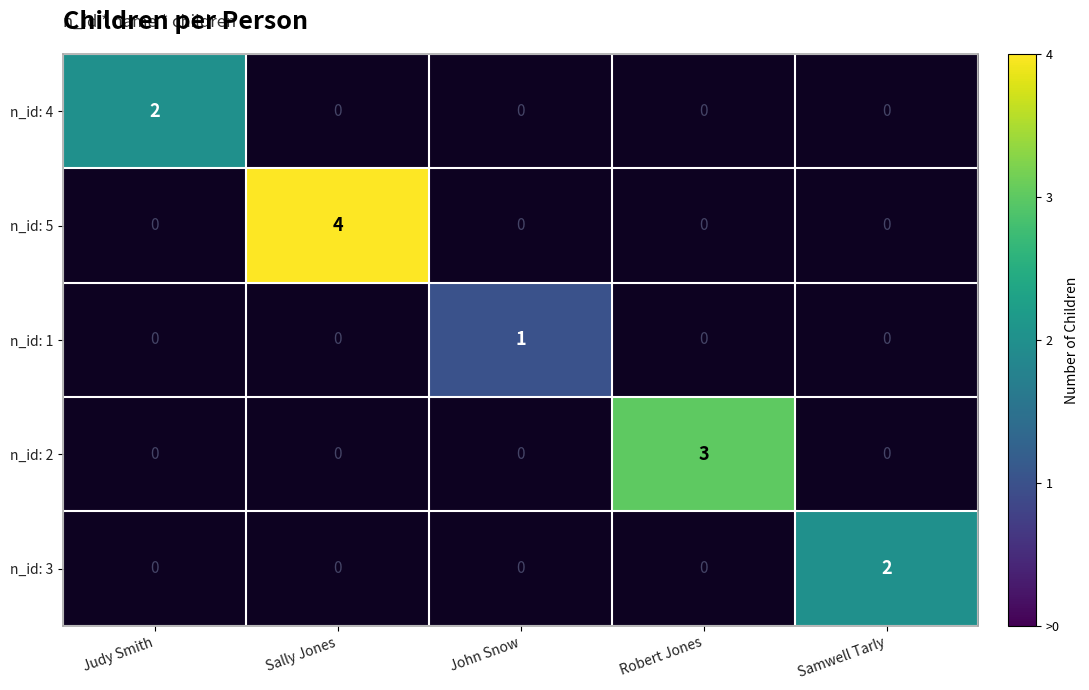

How many n_id: 2 values are between 0 and 1?

4